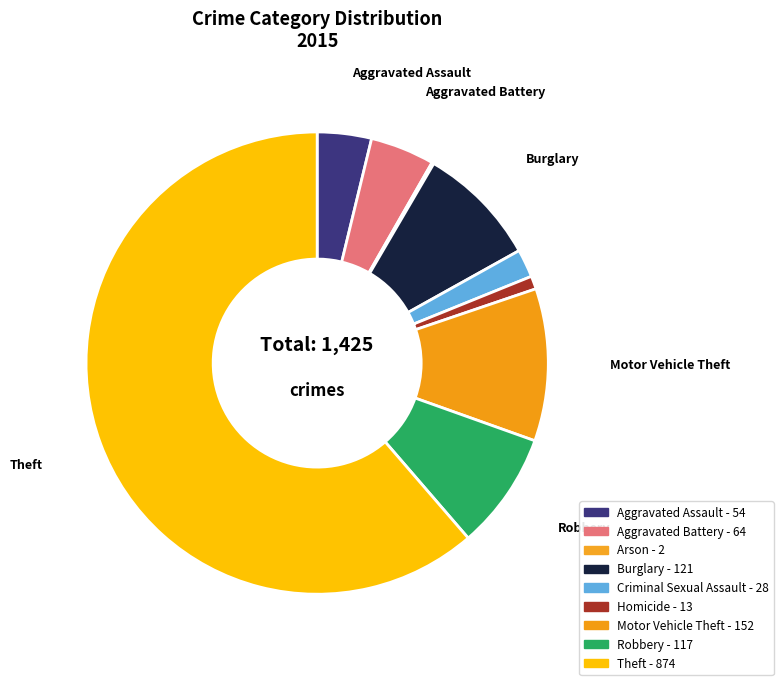

Is it true that Motor Vehicle Theft is 1% of the pie?

False